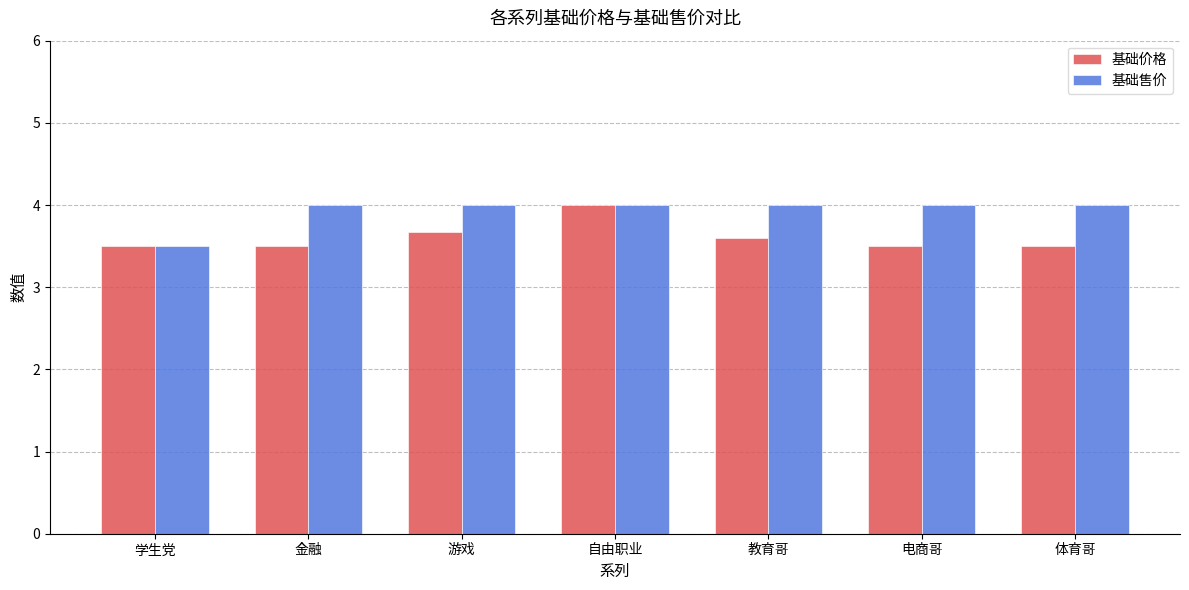

What is the difference between the 基础售价 values at 金融 and 学生党?

0.5